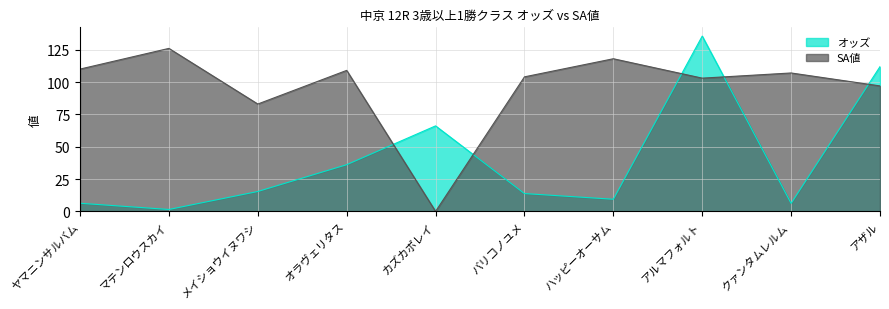

Is it true that SA値 equals 126.0 at マテンロウスカイ?

True